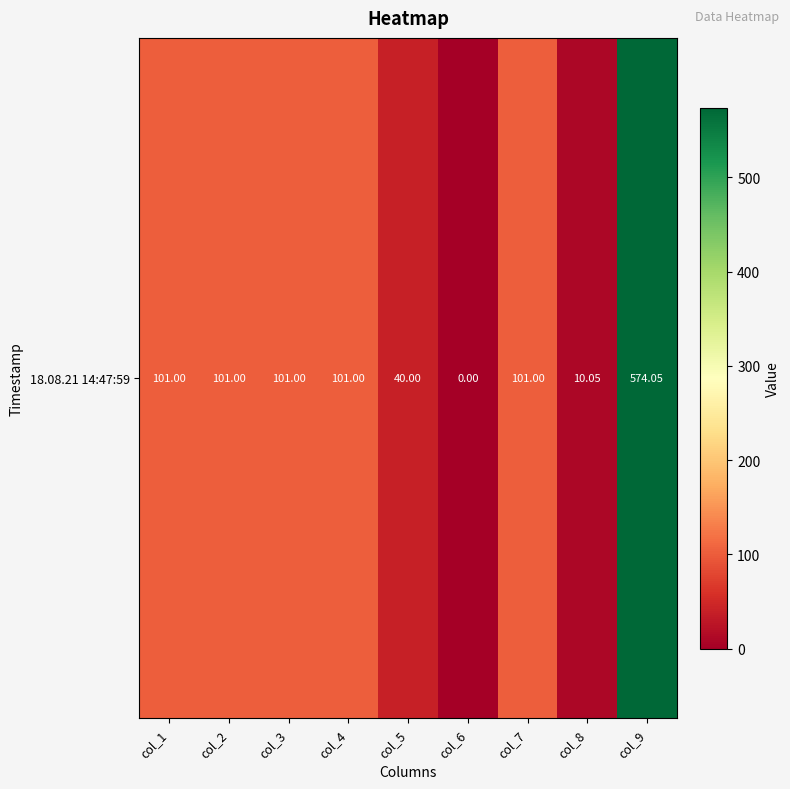

Rank the categories by value from lowest to highest.

col_6, col_8, col_5, col_1, col_2, col_3, col_4, col_7, col_9